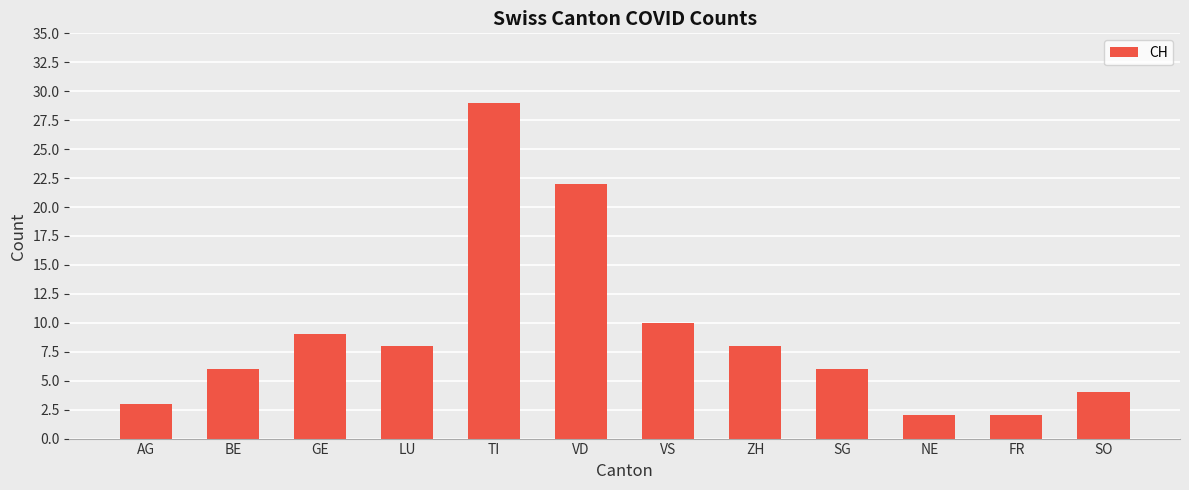

What is the label of the 6th bar from the right?

VS